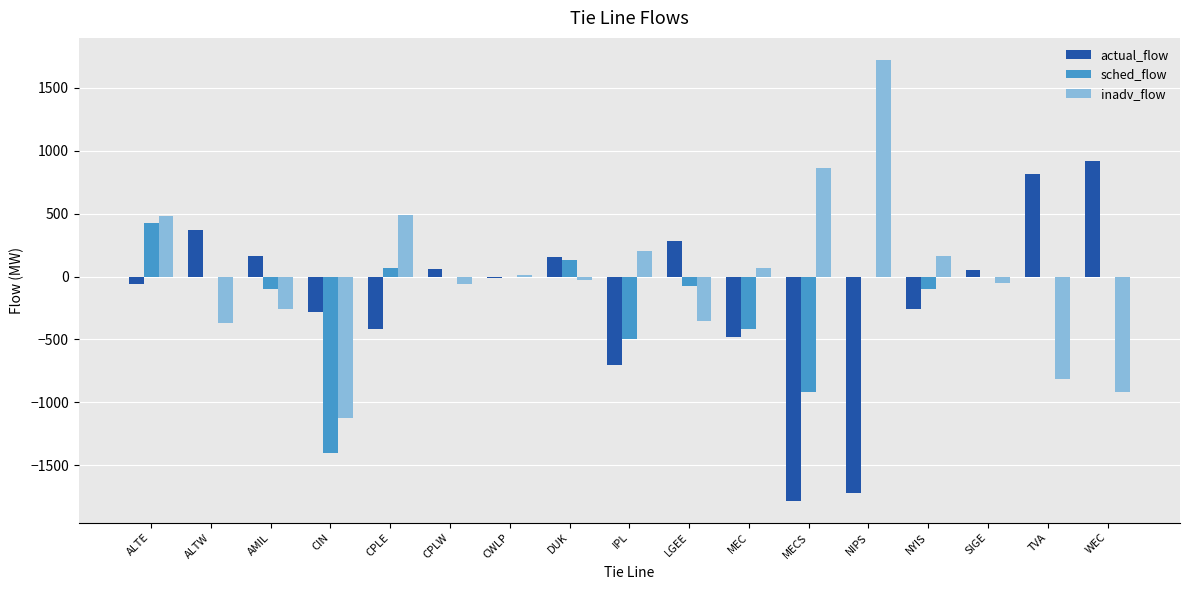

The value of sched_flow at MECS is -915.0. True or false?

True